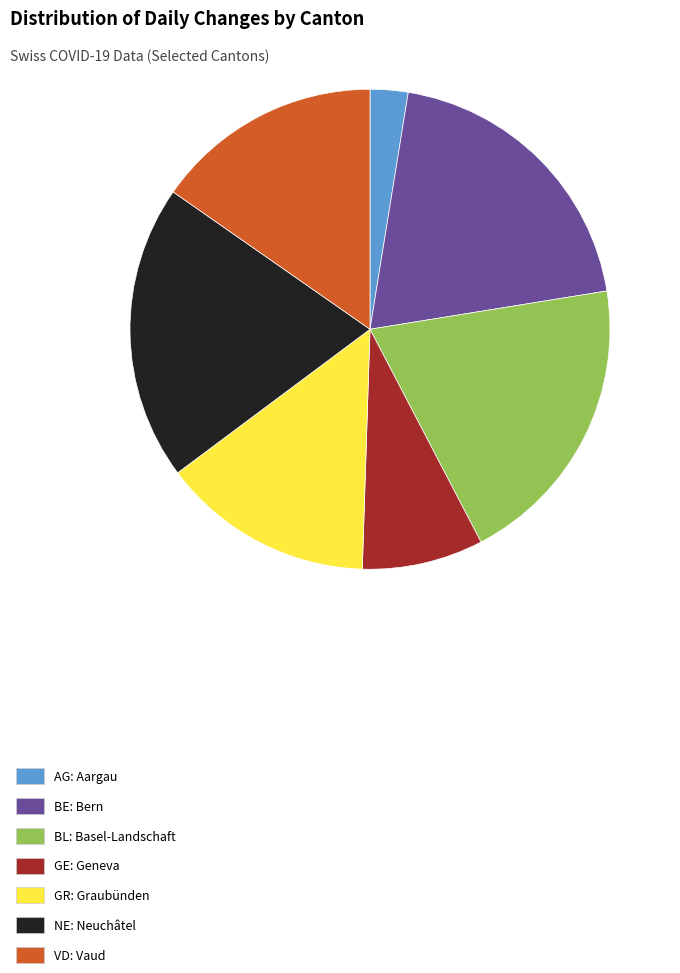

Is the sum of VD: Vaud and BE: Bern greater than half?

No